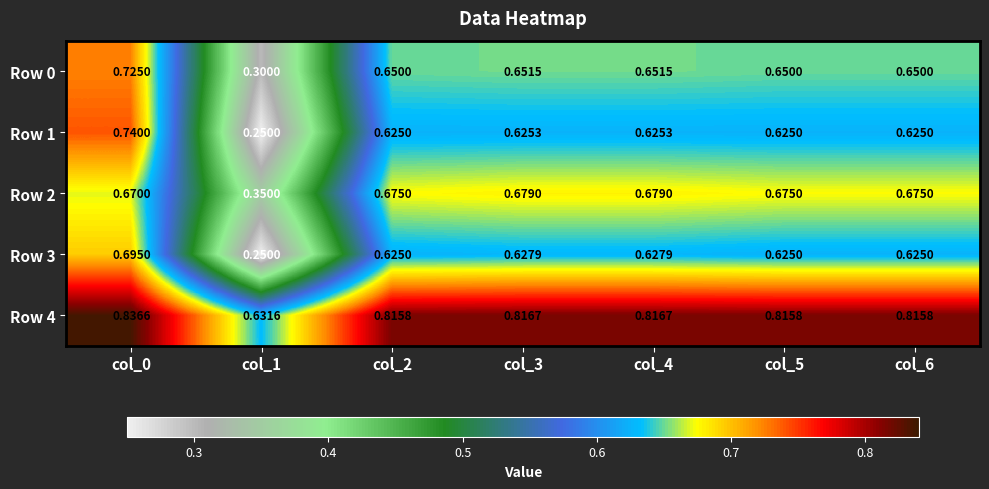

Count the number of data series in this chart.

5